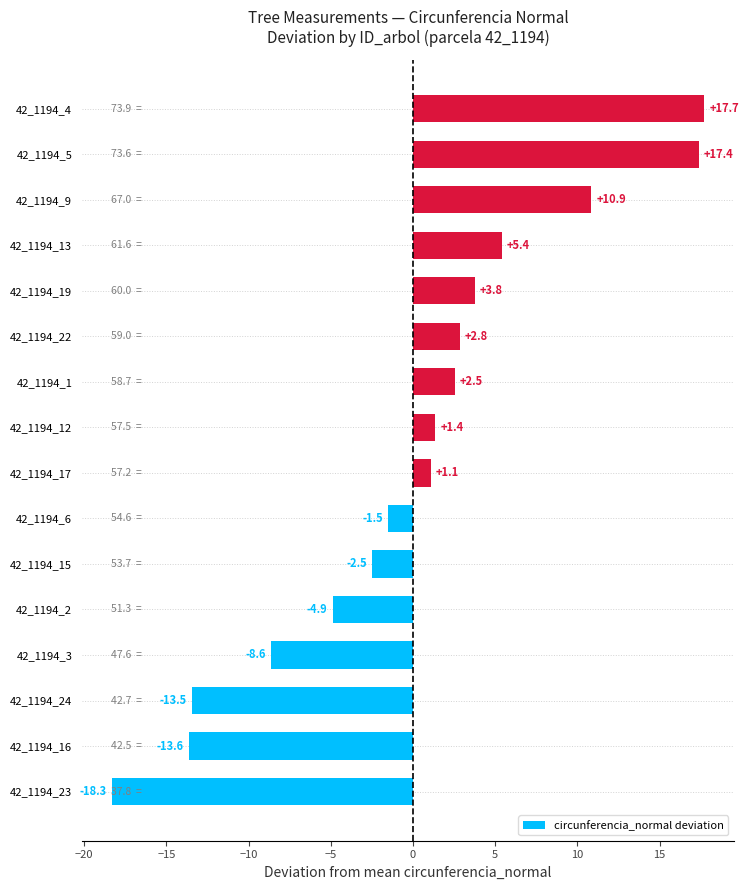

Reading top to bottom, transcribe all the data shown in this chart.

17.7	17.4	10.9	5.4	3.8	2.8	2.5	1.4	1.1	-1.5	-2.5	-4.9	-8.6	-13.5	-13.6	-18.3